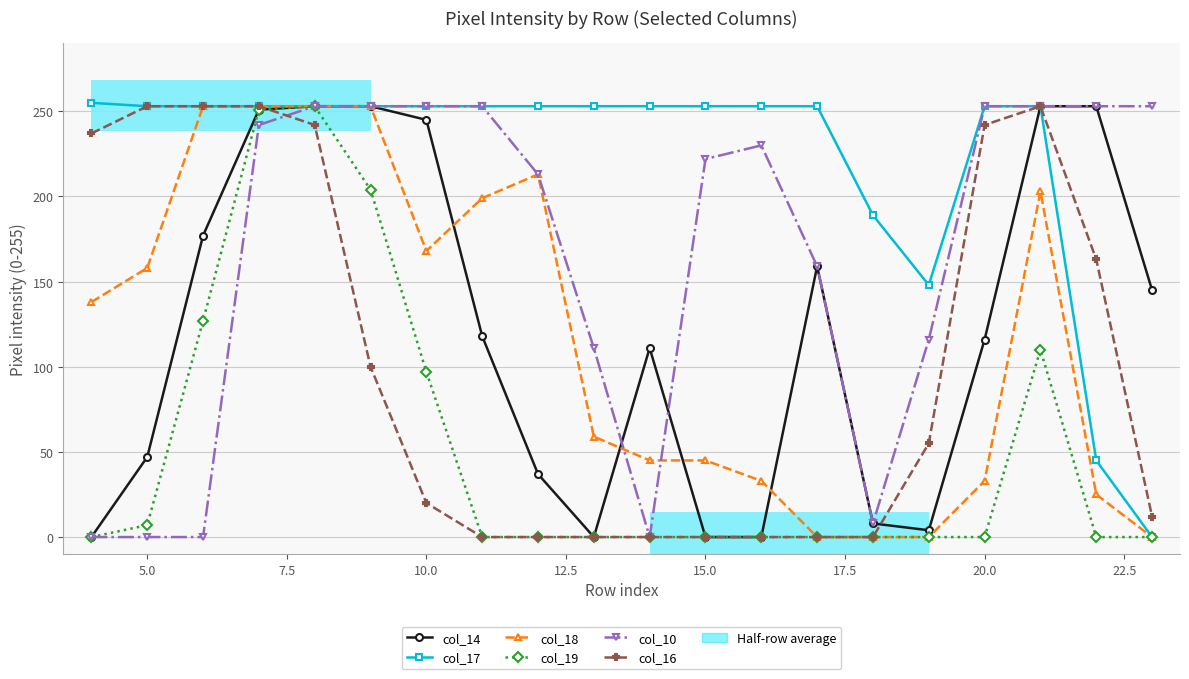

What are all the series names shown in the legend?

col_14, col_17, col_18, col_19, col_10, col_16